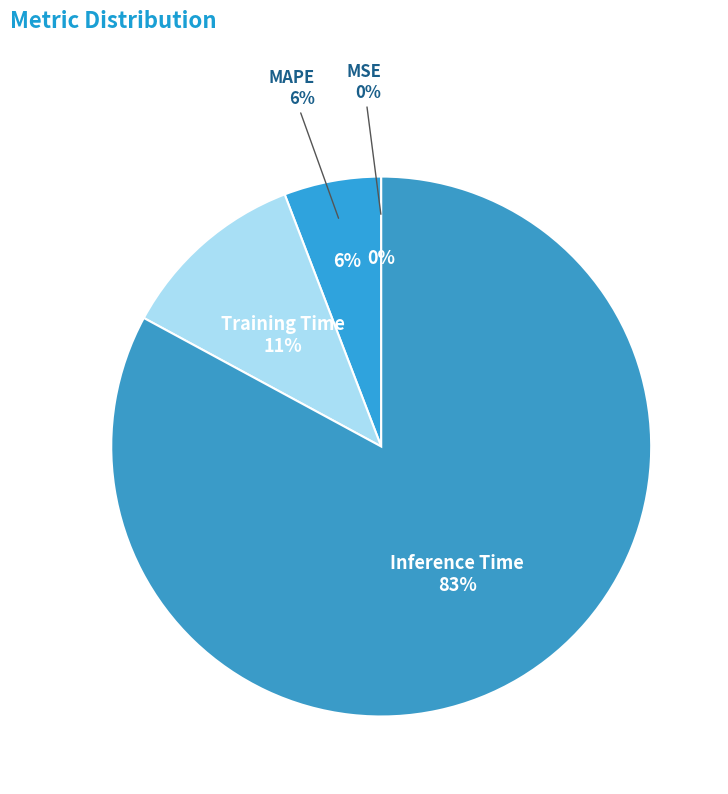

Count the number of slices in the pie.

5